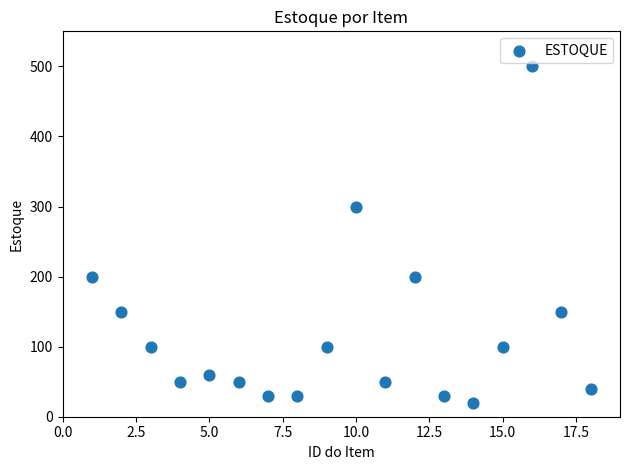

What is the range of X values (max minus min)?

17